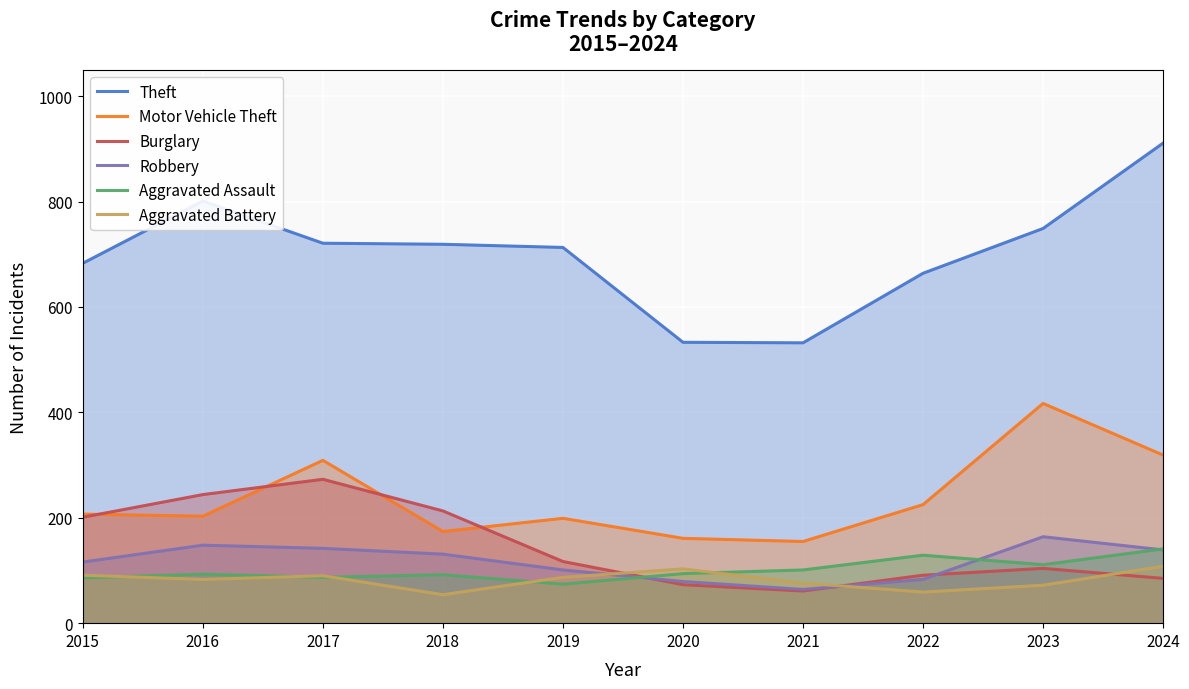

At which category is the sum across all series the highest?

2024